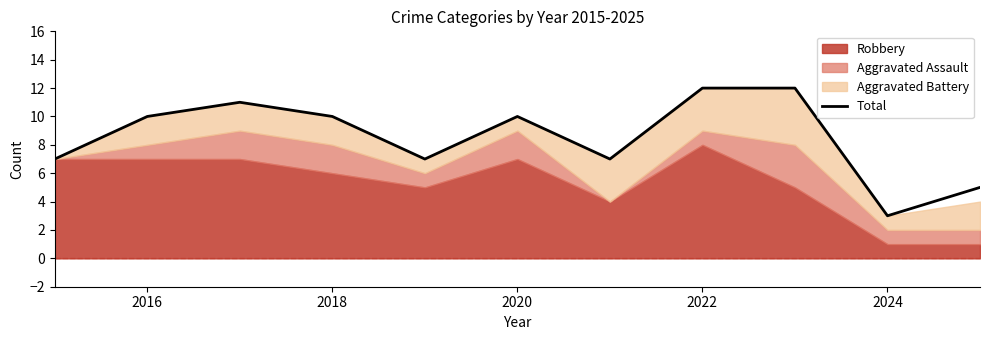

What is the highest value of the Total series?

12